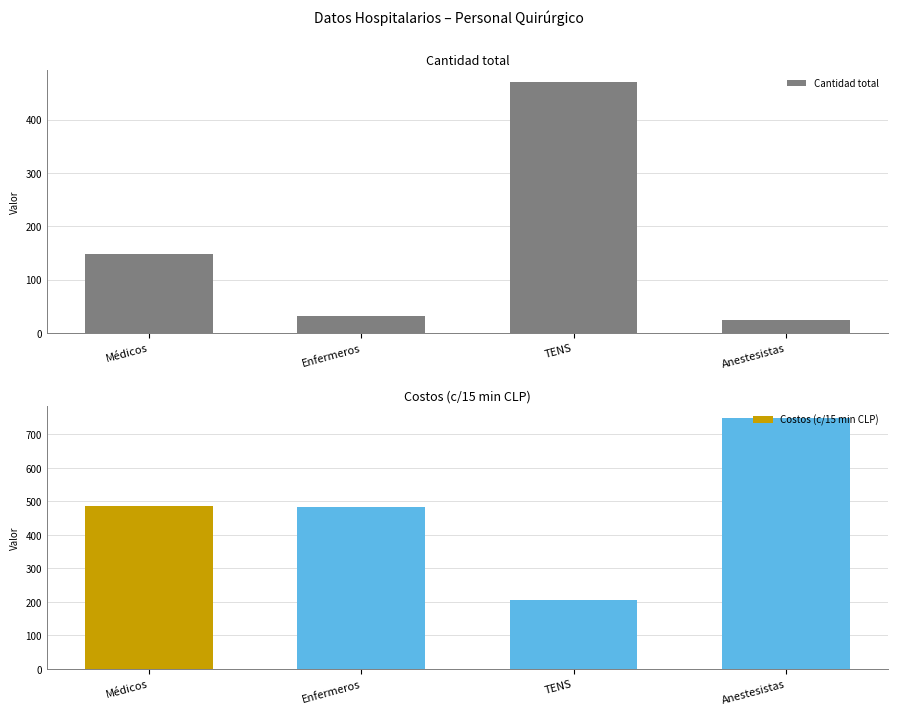

What is the label of the 3rd bar from the left?

TENS